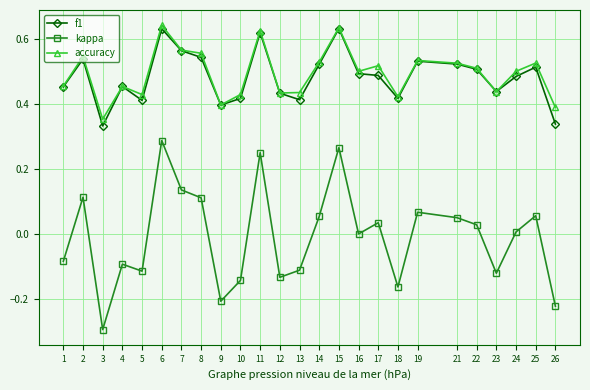

At which category is the sum across all series the highest?

6